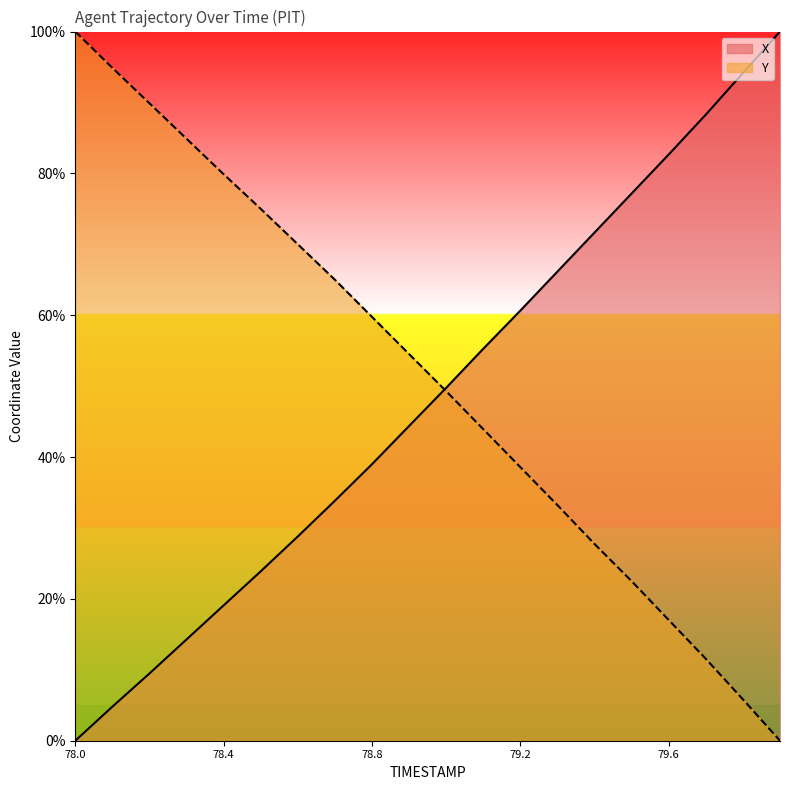

At which label does Y reach its peak?

78.0